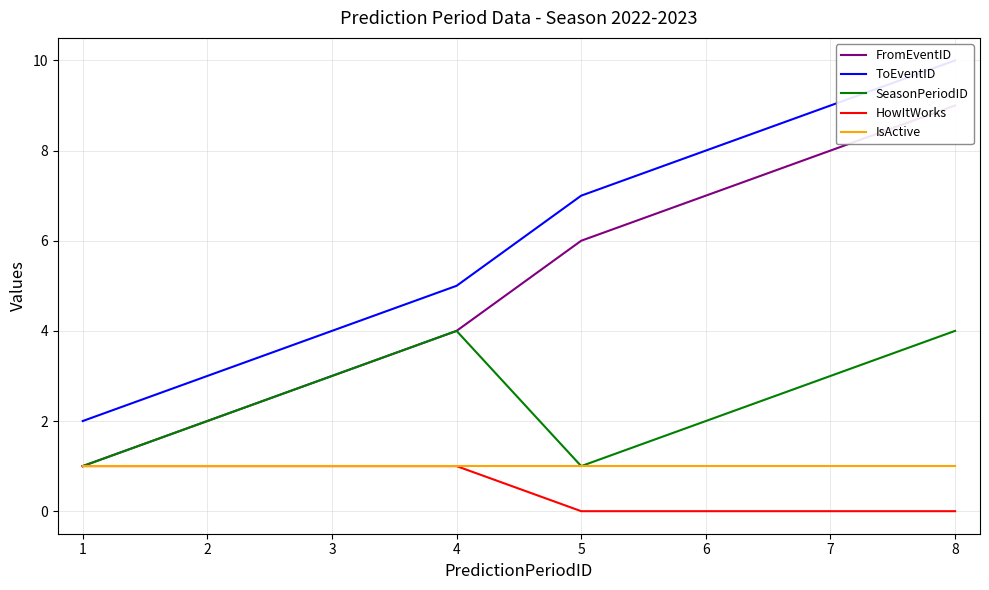

What is the value of the ToEventID point at the 4th from the left?

5